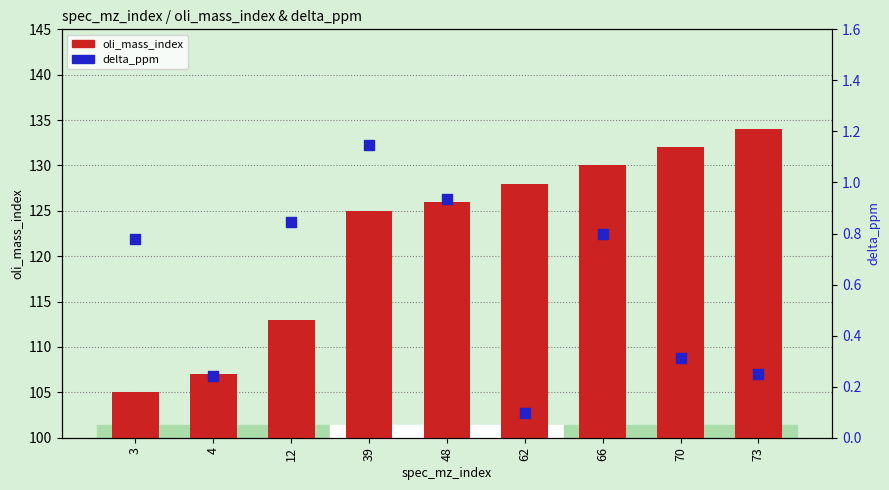

What are all the series names shown in the legend?

oli_mass_index, delta_ppm